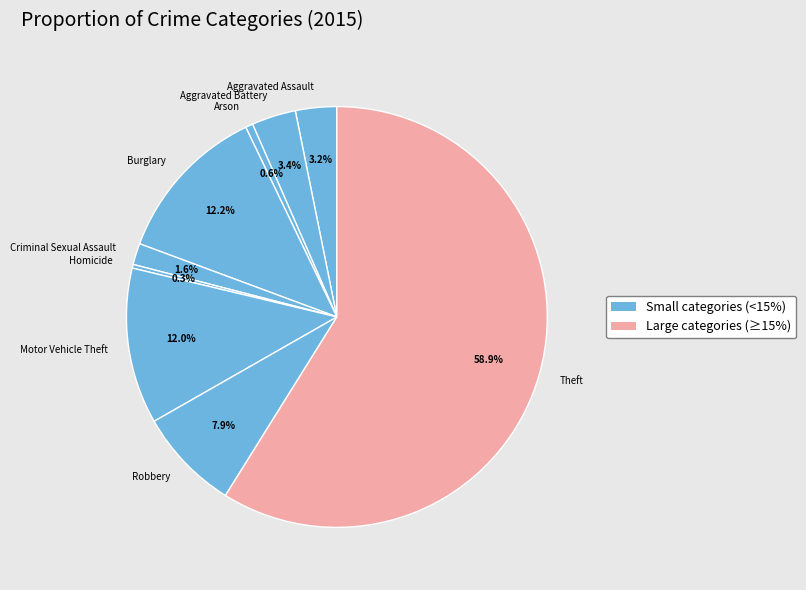

The Aggravated Assault slice represents 3% of the pie. True or false?

True